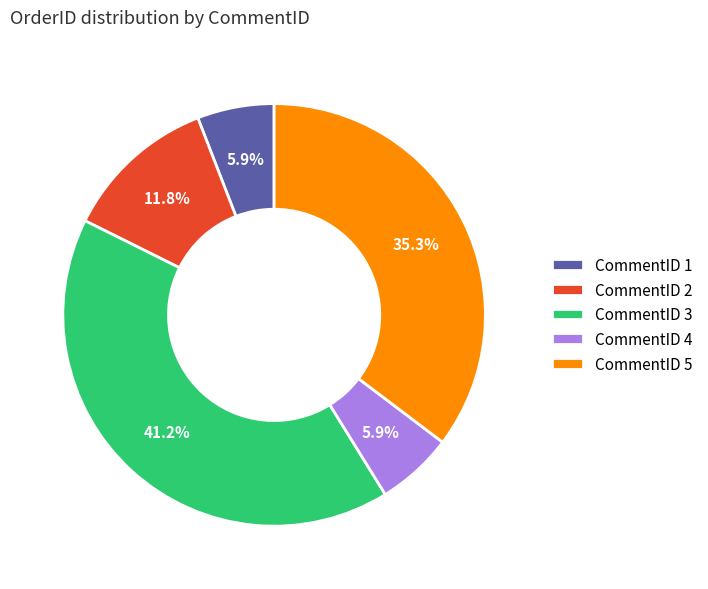

To the nearest percent, what percentage of the pie is CommentID 5?

35%